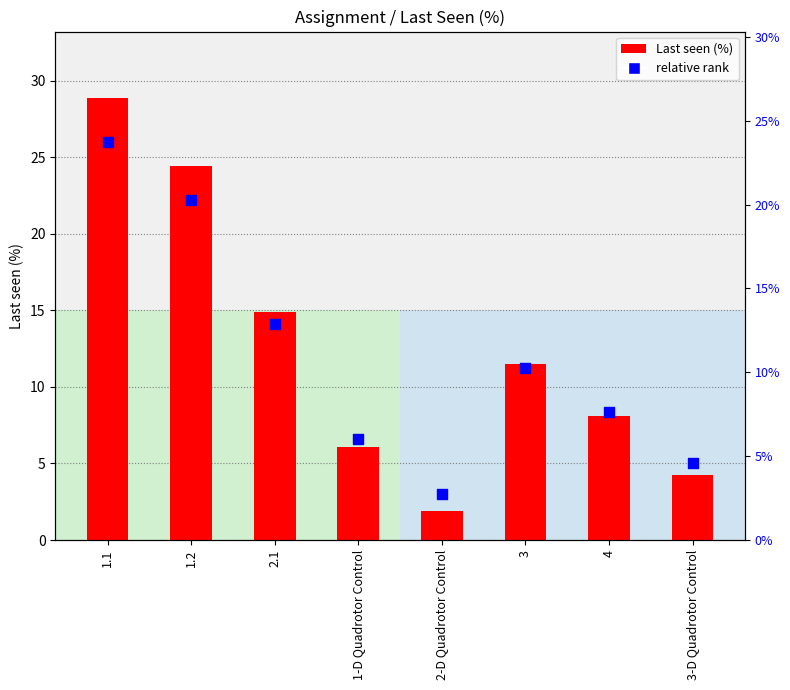

Is the value of Last seen (%) at 1.2 greater than the value of relative rank at 3?

Yes